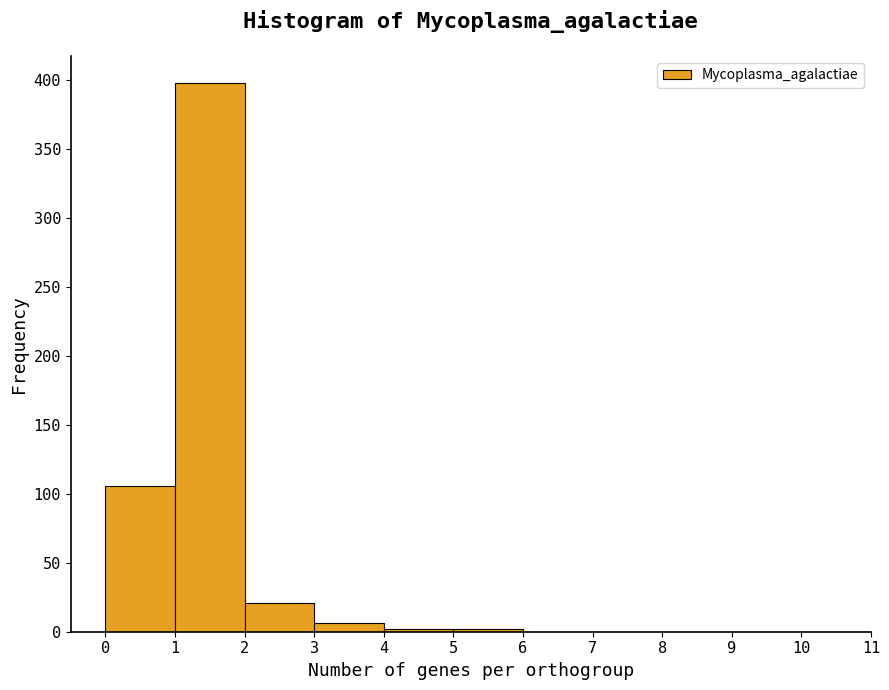

Reading left to right, transcribe this chart: for each bar, give the range it covers on the x-axis and its height. The values are not printed on the chart, so give them approximately, as read against the axis.

0 to 1: 105
1 to 2: 400
2 to 3: 20
3 to 4: 5
4 to 5: under 5
5 to 6: under 5
6 to 7: 0
7 to 8: 0
8 to 9: 0
9 to 10: 0
10 to 11: 0